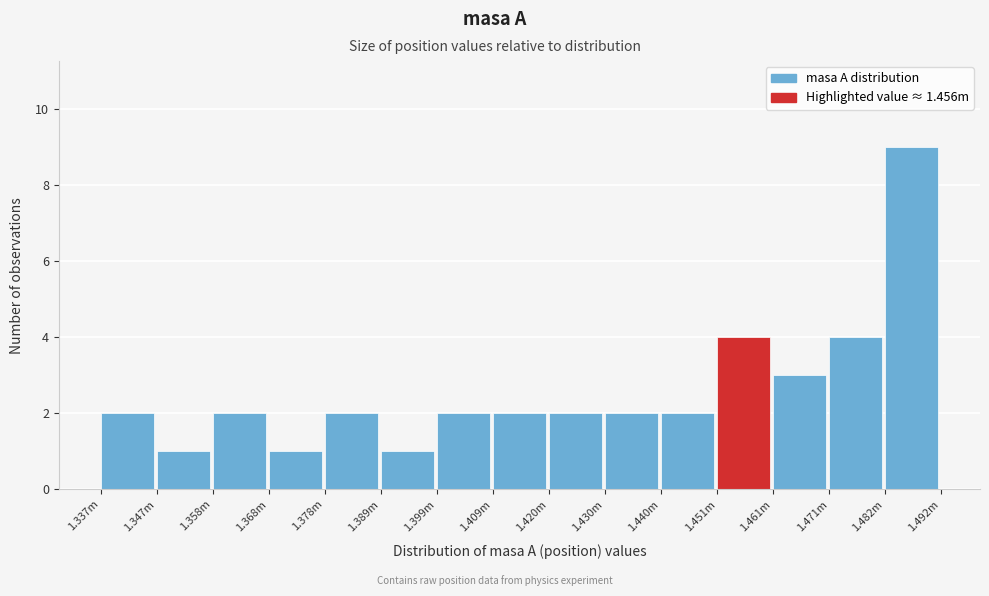

Reading left to right, list all the values displayed in this chart.

2	1	2	1	2	1	2	2	2	2	2	4	3	4	9